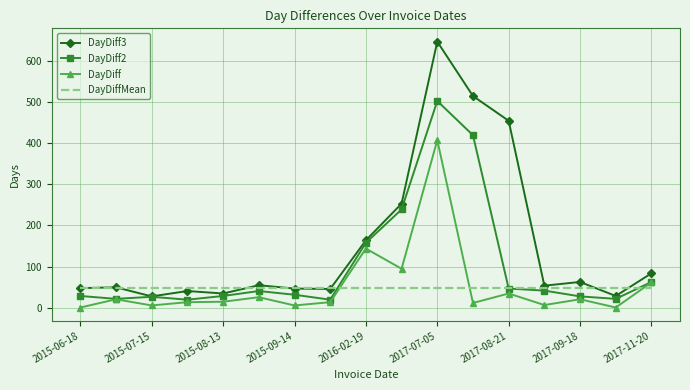

Which series has the largest total across all categories?

DayDiff3